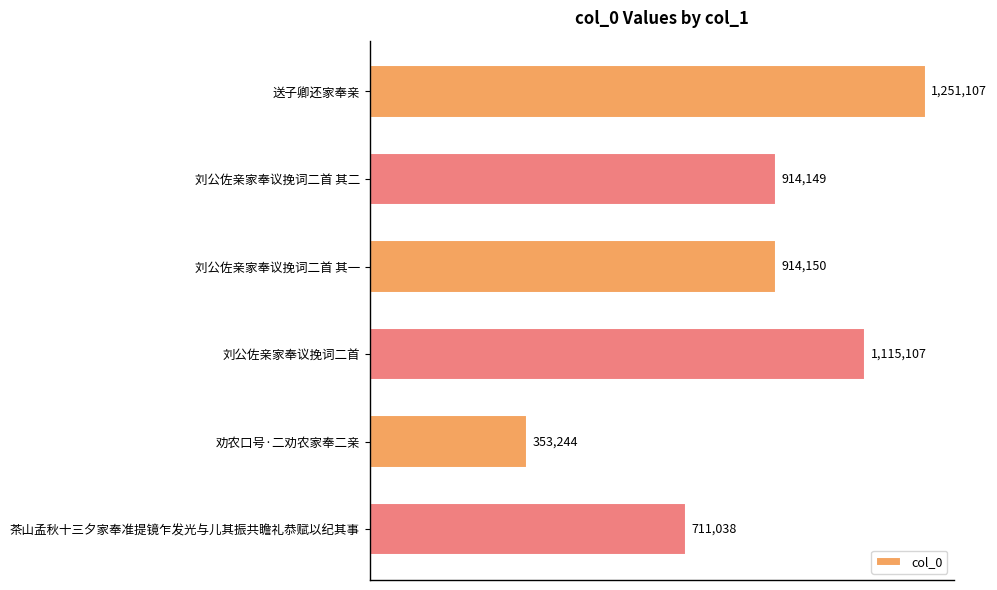

Does the chart contain any negative values?

No